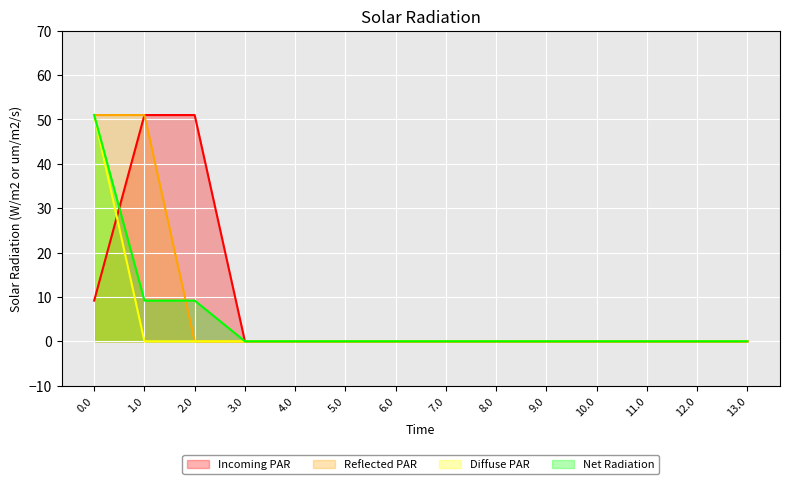

True or false: Incoming PAR and Net Radiation intersect in this chart.

True